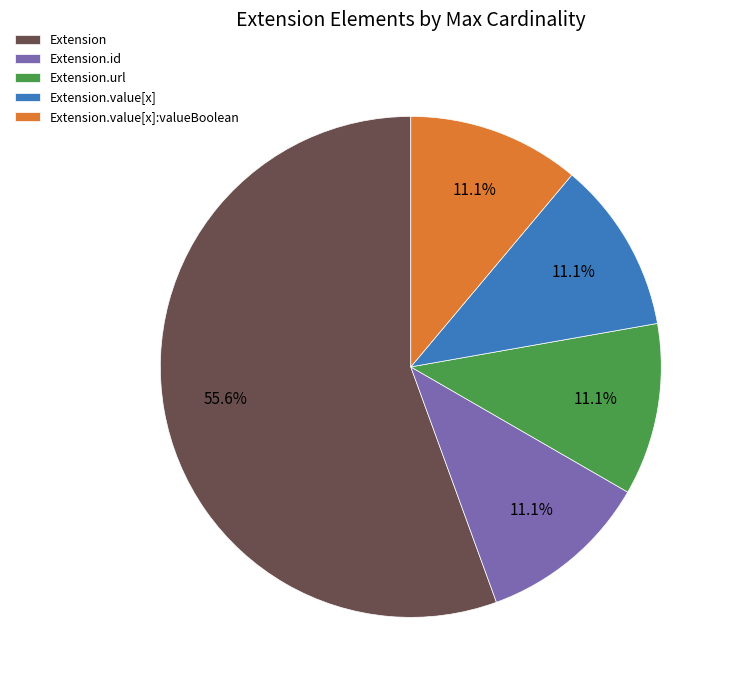

What is the total percentage of Extension.url and Extension.value[x]:valueBoolean?

22.2%